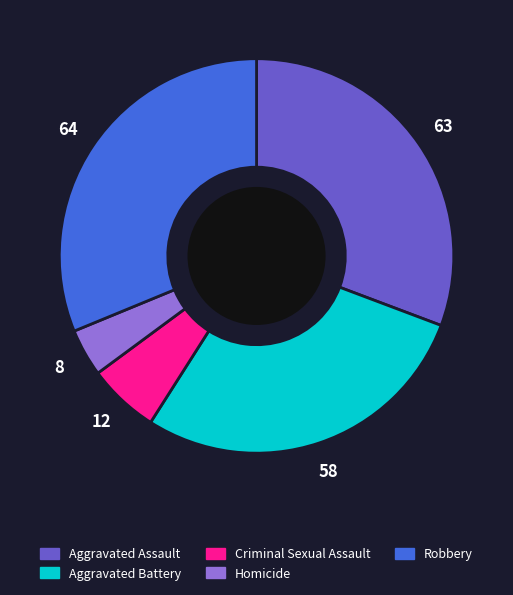

What is the smallest slice in the pie chart?

Homicide